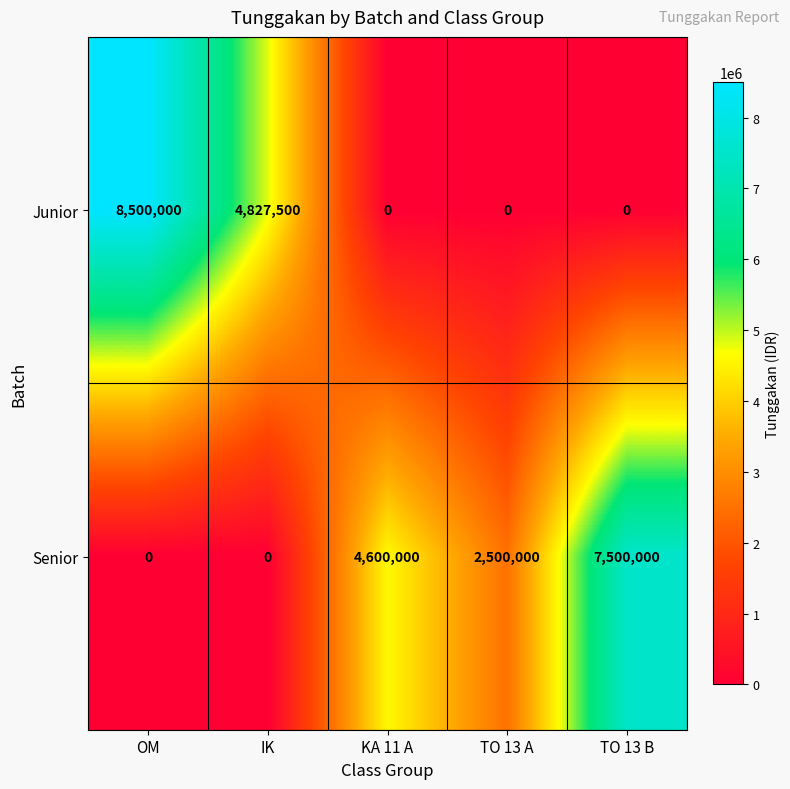

At which category is the sum across all series the highest?

OM